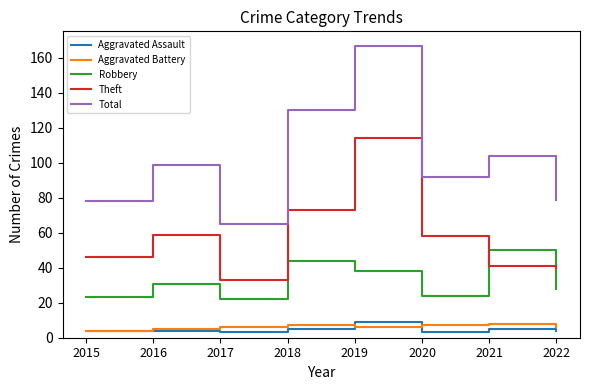

What are all the series names shown in the legend?

Aggravated Assault, Aggravated Battery, Robbery, Theft, Total